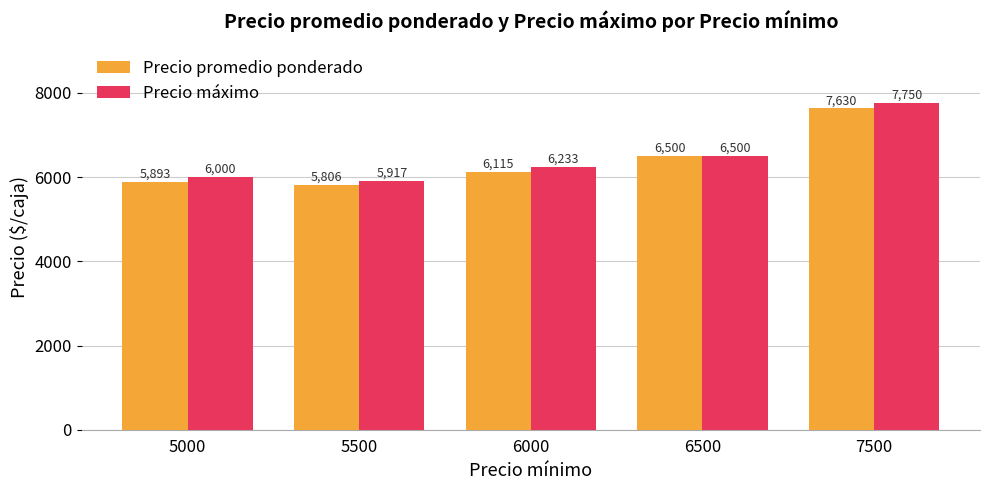

Rank the series by their average value, from highest to lowest.

Precio máximo, Precio promedio ponderado